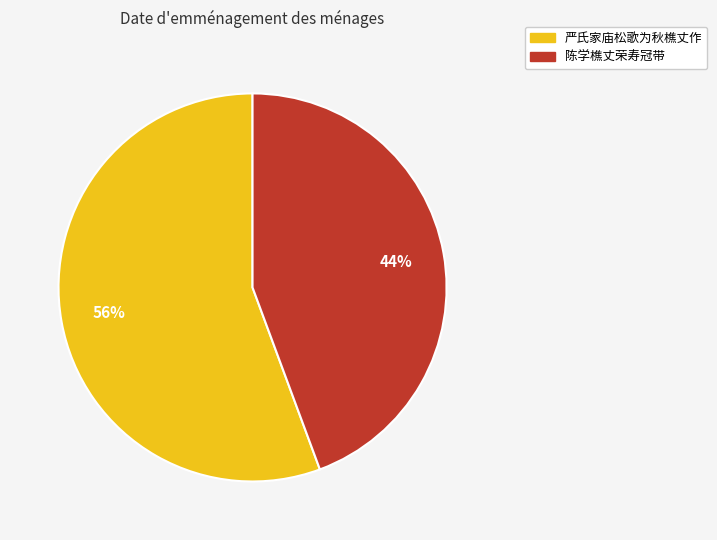

To the nearest percent, what is the average slice percentage?

50%